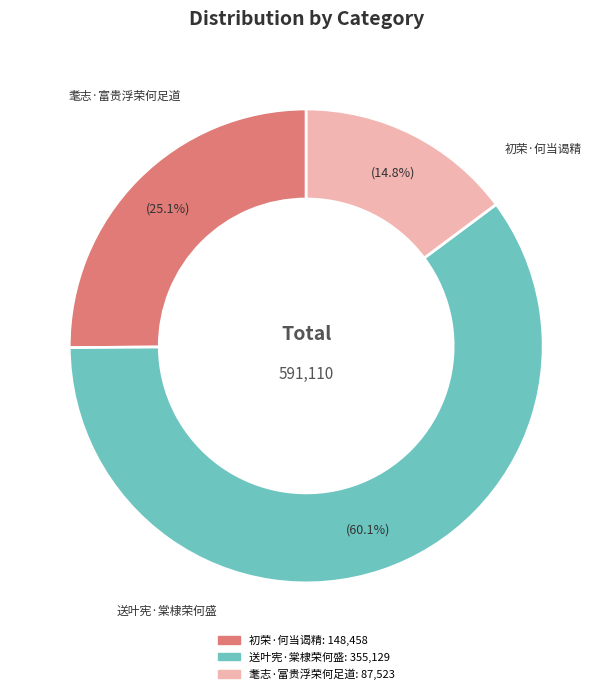

True or false: 耄志·富贵浮荣何足道 accounts for 20% of the total.

False